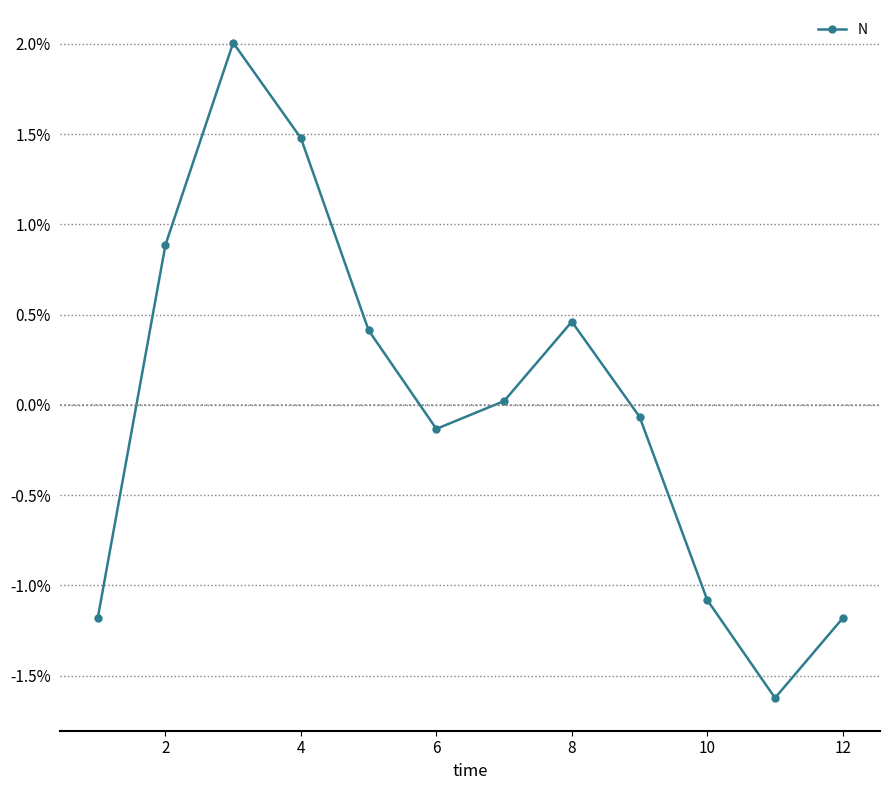

What is the difference between the maximum and minimum values?

3.6